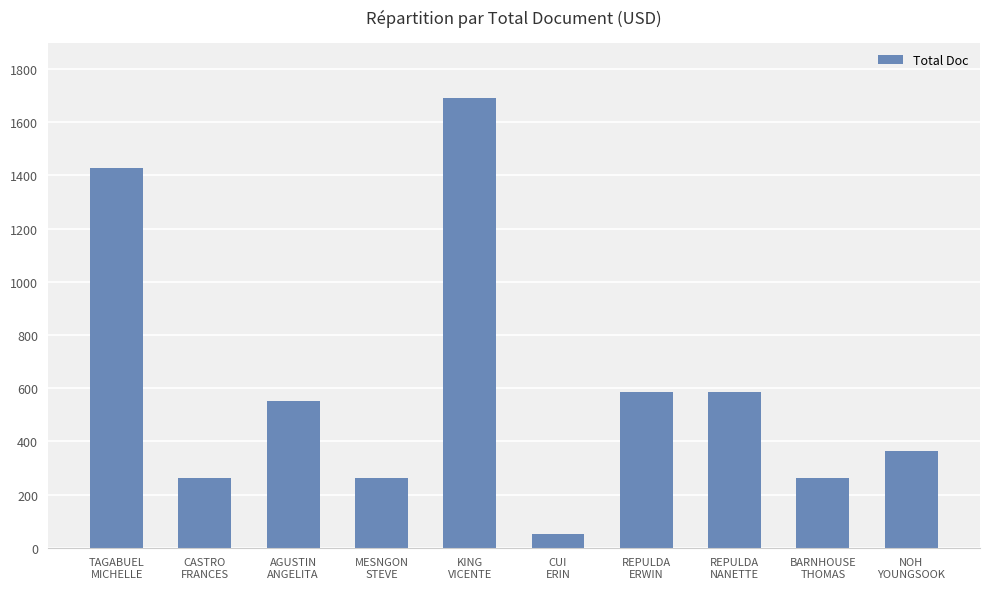

What is the difference between the second highest and second lowest values?

1167.0